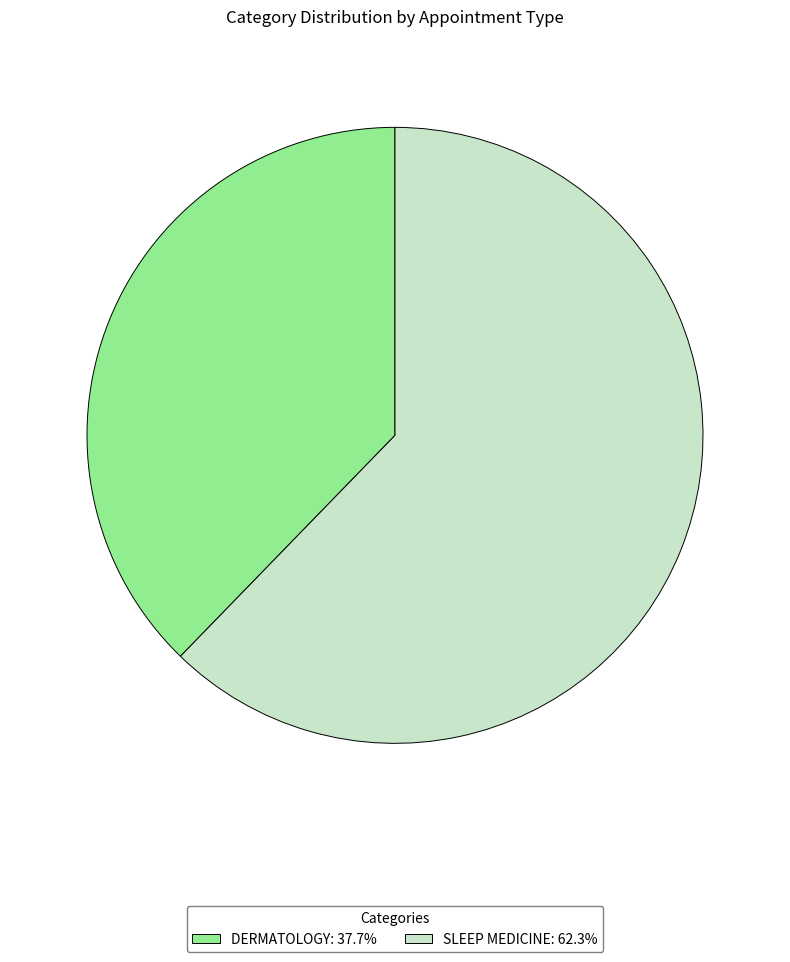

Is it true that SLEEP MEDICINE is 62% of the pie?

True